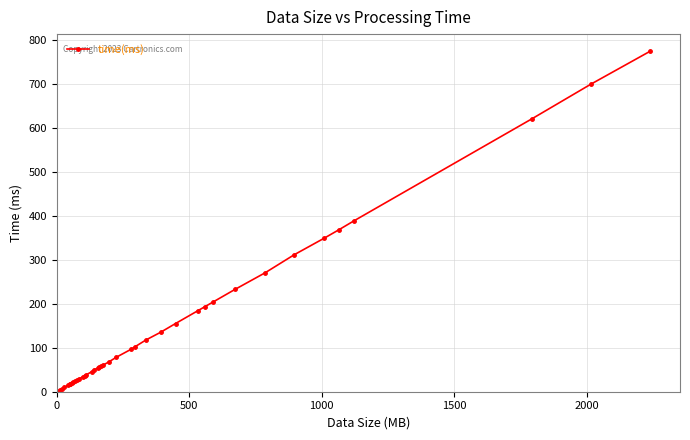

What is the difference between the maximum and minimum values?

773.1